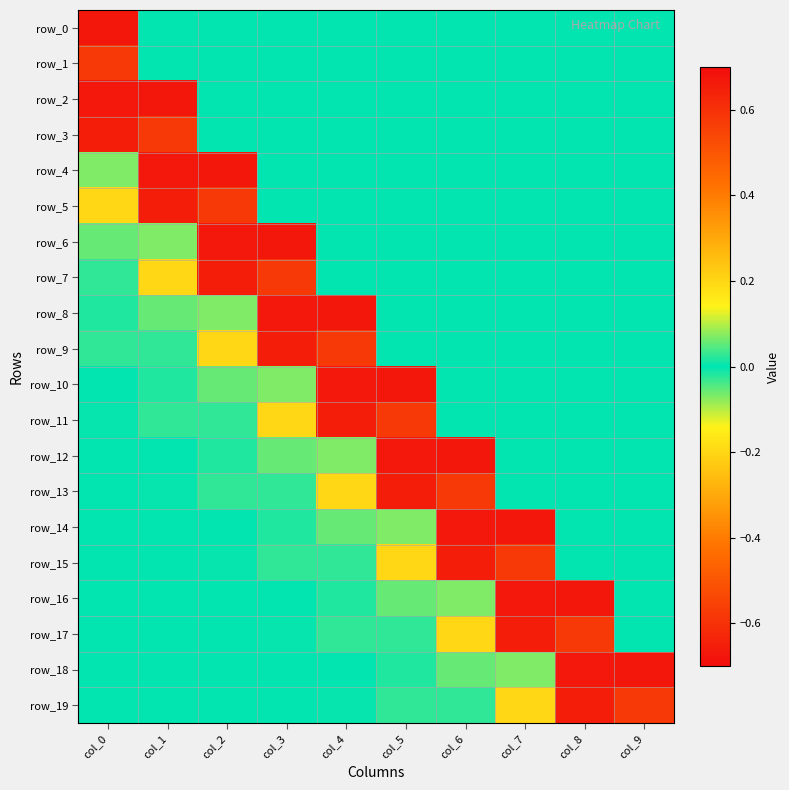

List the series in order of their peak value, highest first.

row_2, row_4, row_6, row_8, row_10, row_12, row_14, row_16, row_18, row_5, row_7, row_9, row_11, row_13, row_15, row_17, row_19, row_0, row_1, row_3